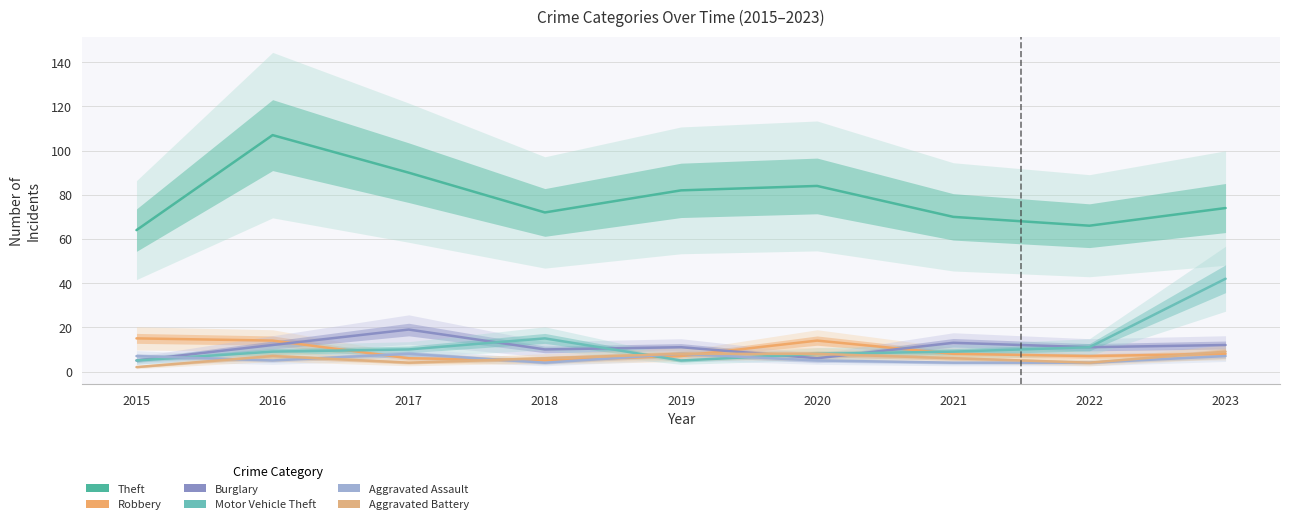

How many lines are shown in the chart?

6